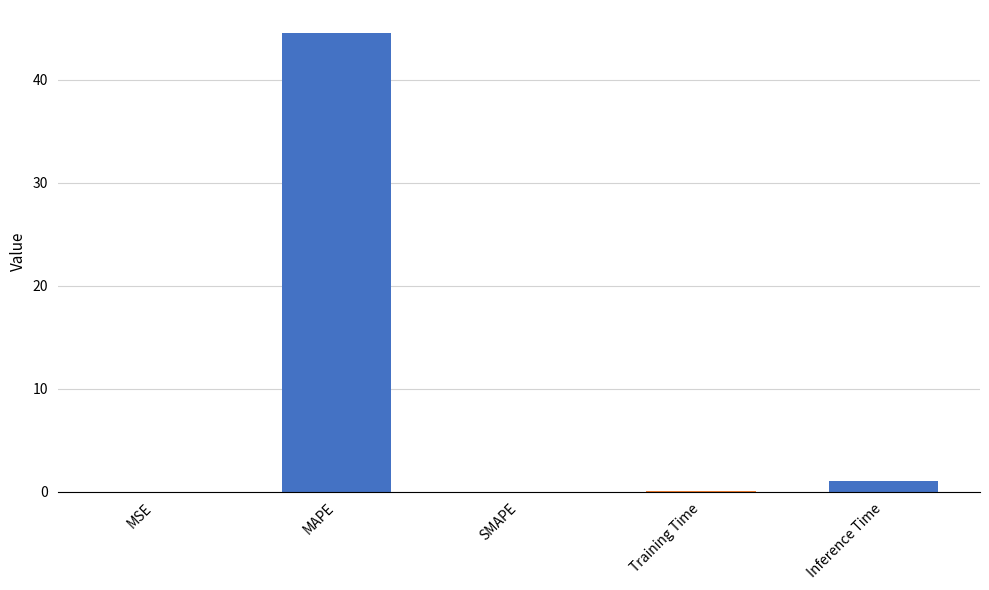

How many categories are shown in the chart?

5